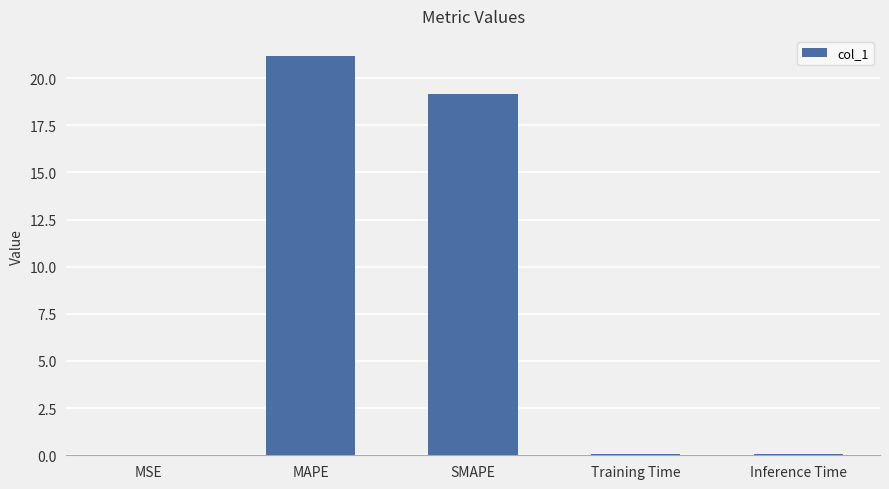

Which has a higher value, Training Time or SMAPE?

SMAPE